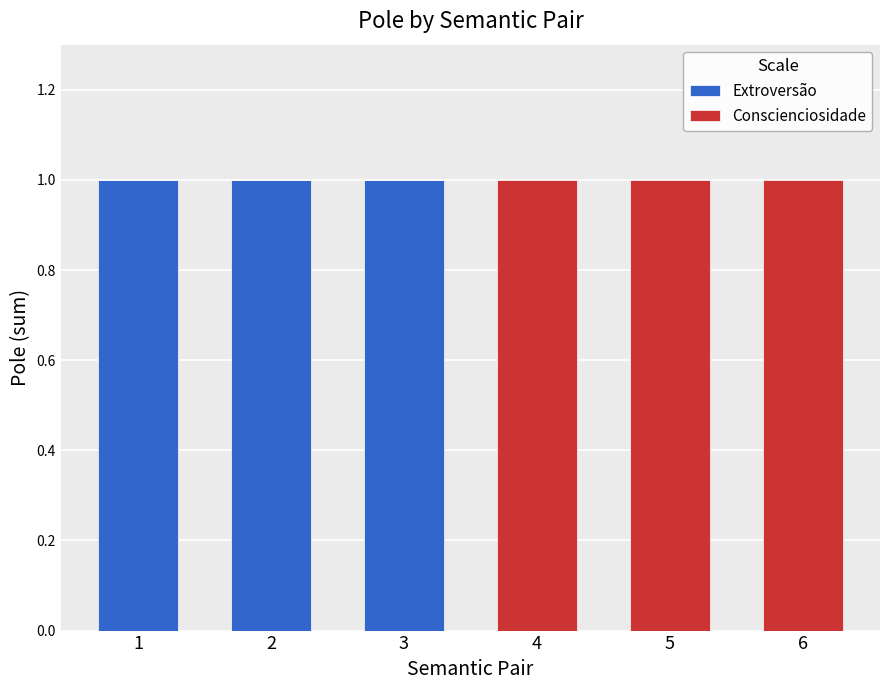

The Extroversão series shows 1 at 1. True or false?

True